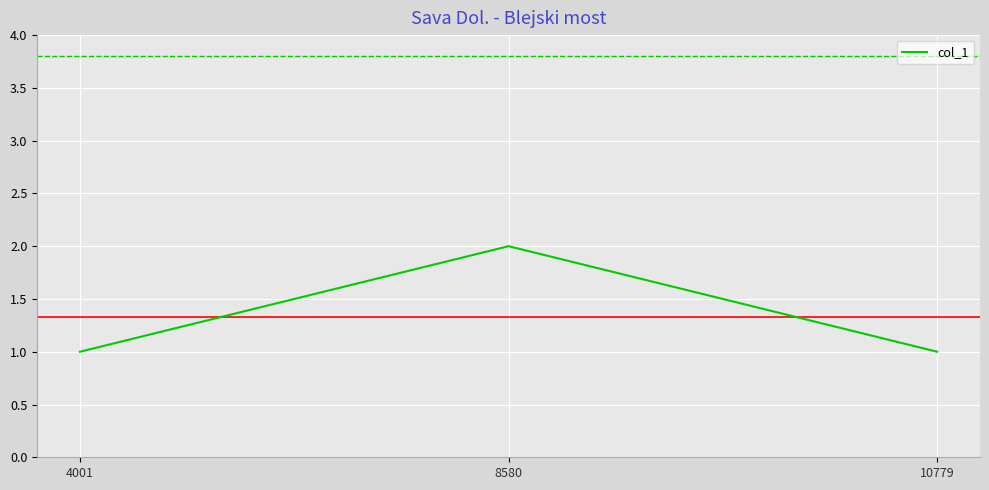

Between 10779 and 8580, which is larger?

8580